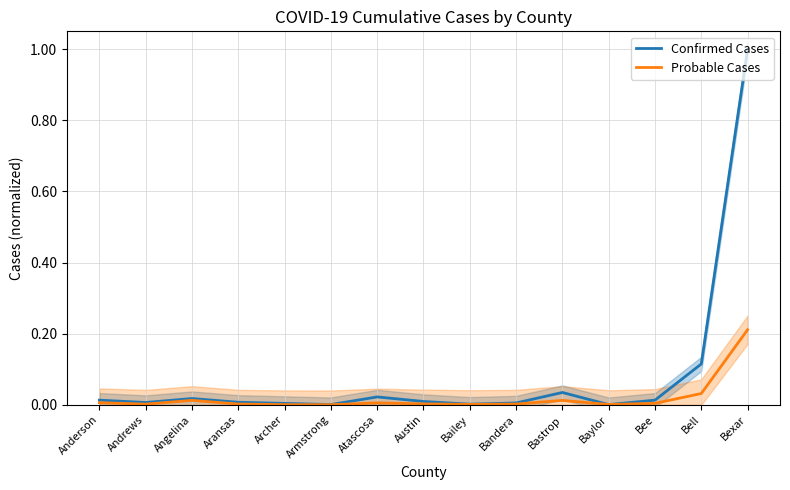

What is the sum of the Confirmed Cases values at Bell and Bee?

0.1